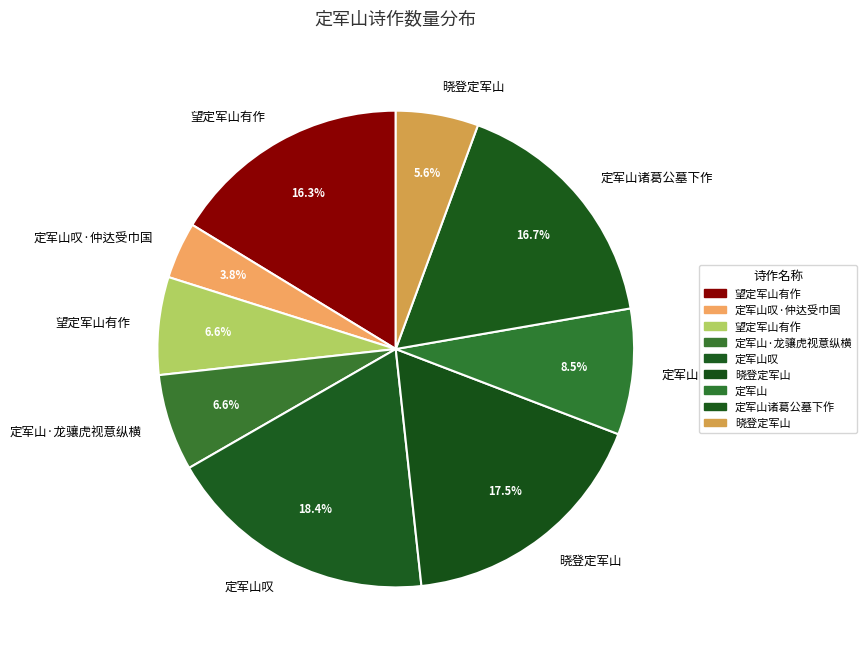

How many segments does this pie chart have?

9